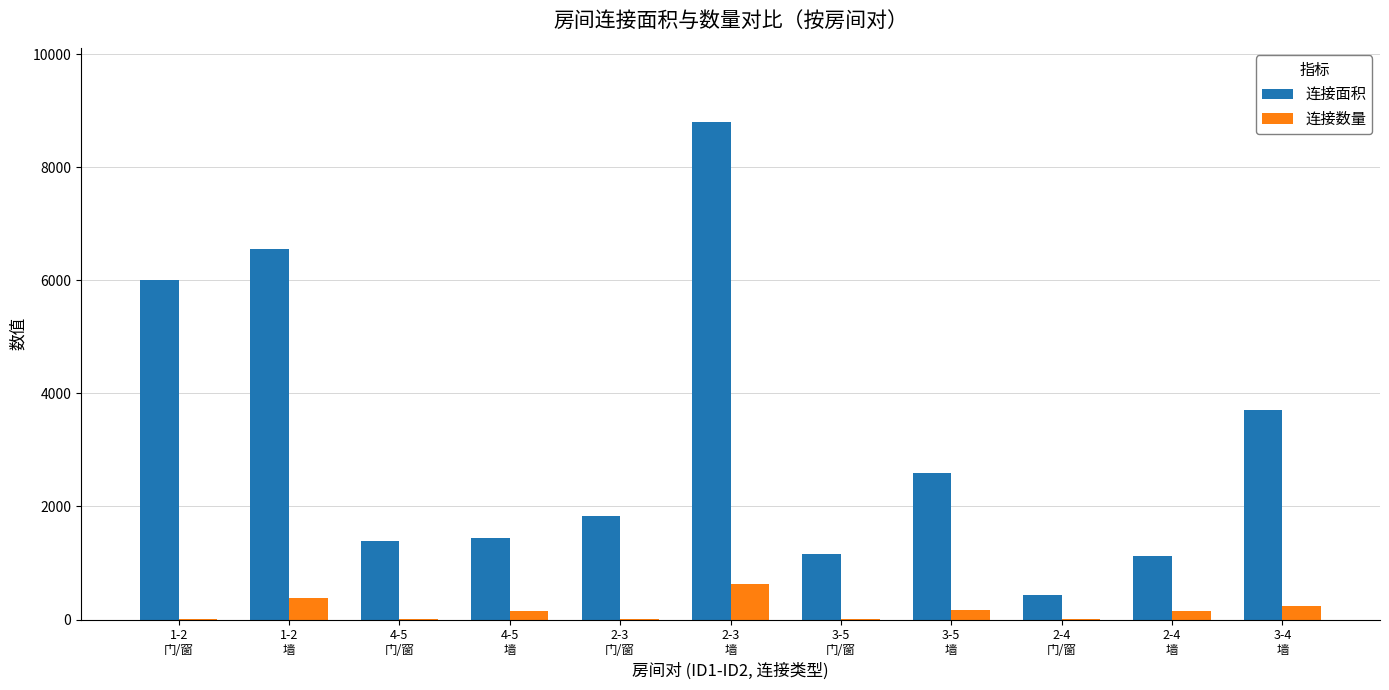

Which series has the largest total across all categories?

连接面积